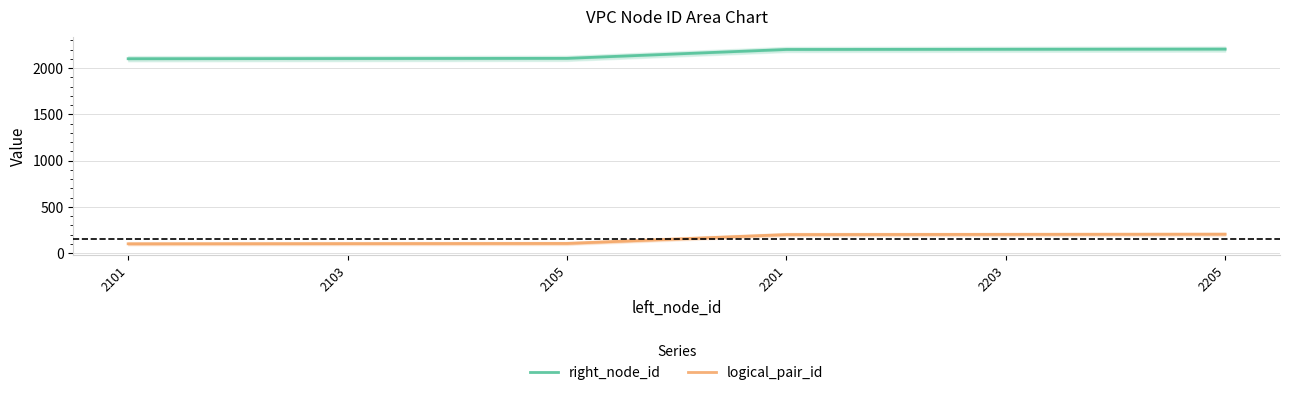

What is the difference between the logical_pair_id values at 2105 and 2201?

96